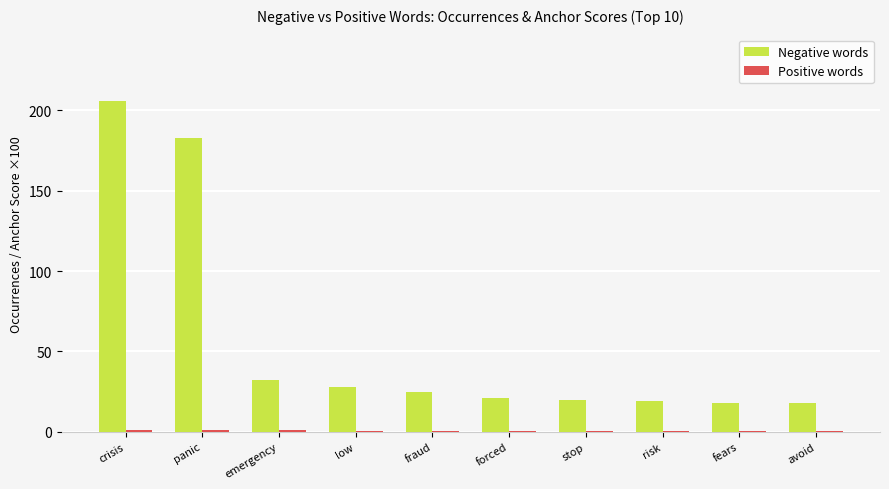

Which series changed the most between panic and emergency?

Negative words